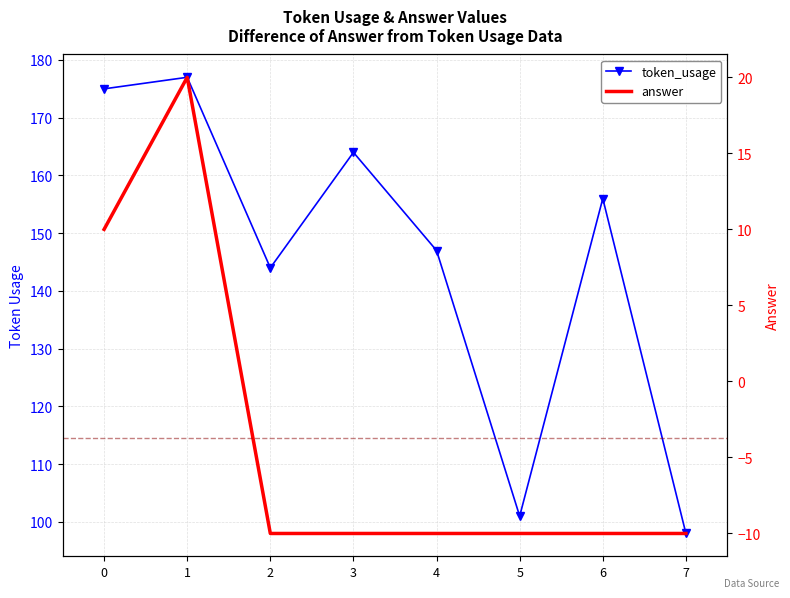

The value of token_usage at 0 is 175. True or false?

True